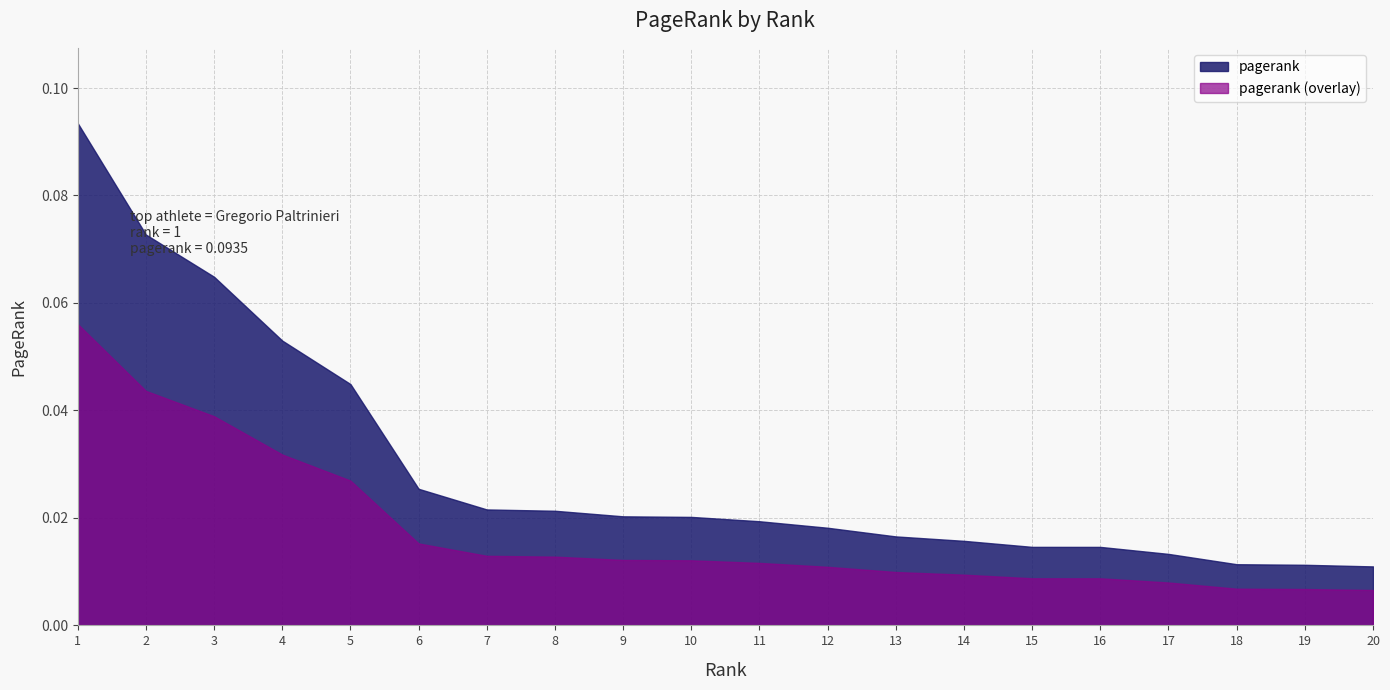

Reading left to right, transcribe all the data shown in this chart.

0.1	0.1	0.1	0.1	0.0	0.0	0.0	0.0	0.0	0.0	0.0	0.0	0.0	0.0	0.0	0.0	0.0	0.0	0.0	0.0